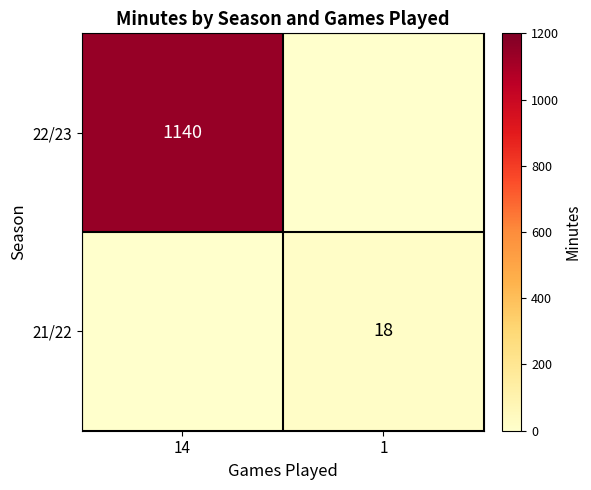

What is the average value of the 22/23 series?

570